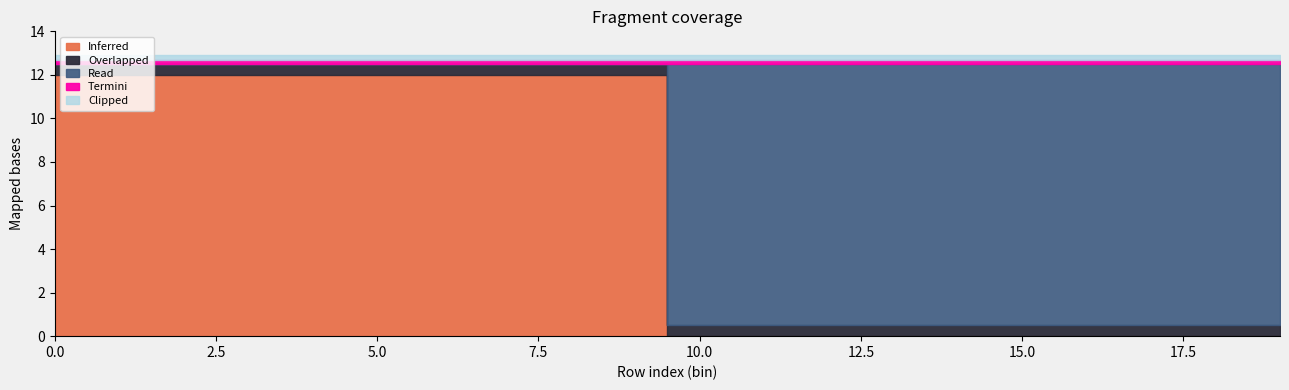

At how many categories does at least one series exceed 1?

20